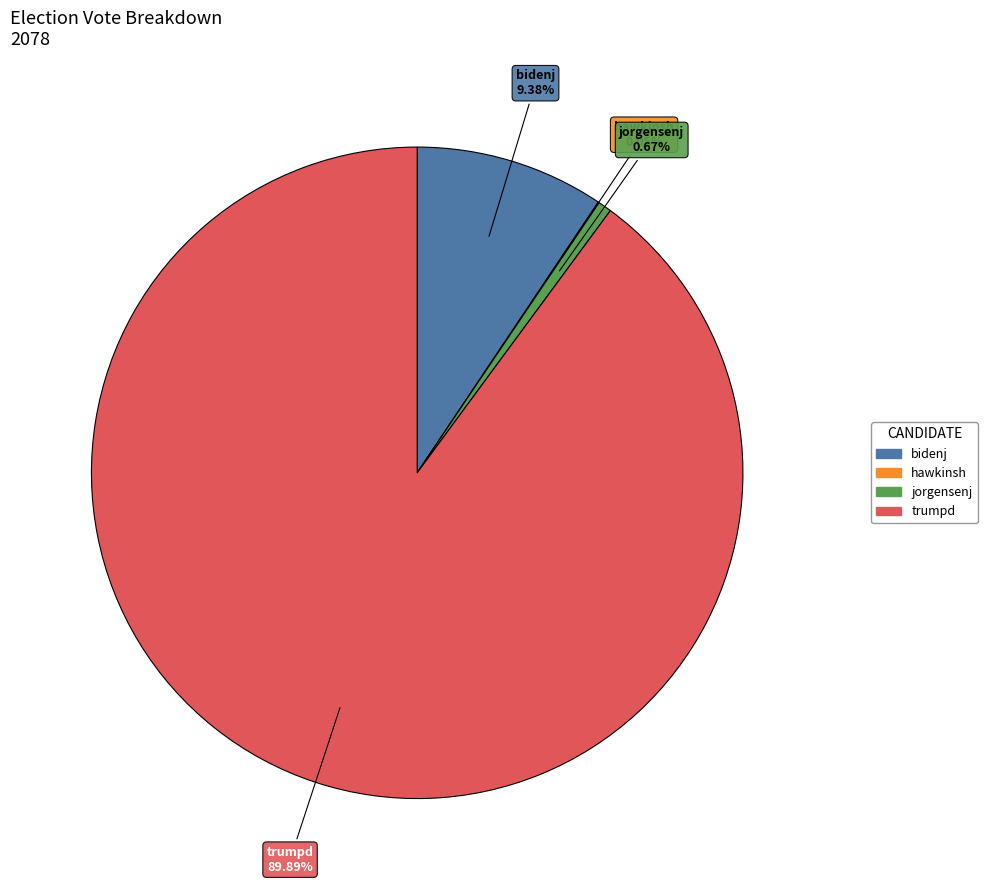

Which category has the biggest portion of the pie?

trumpd